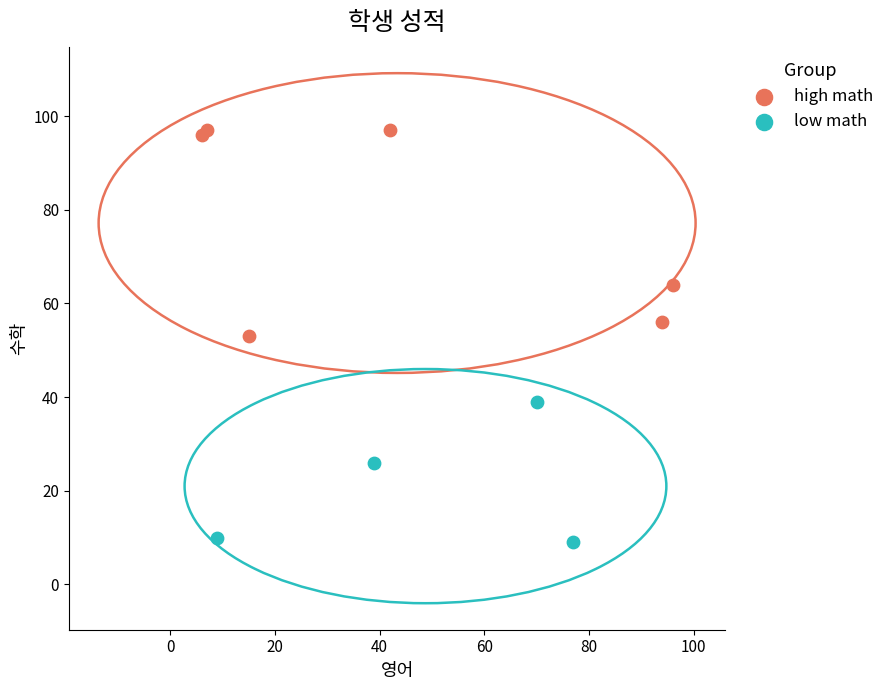

Which series has the largest Y range (max minus min)?

high math